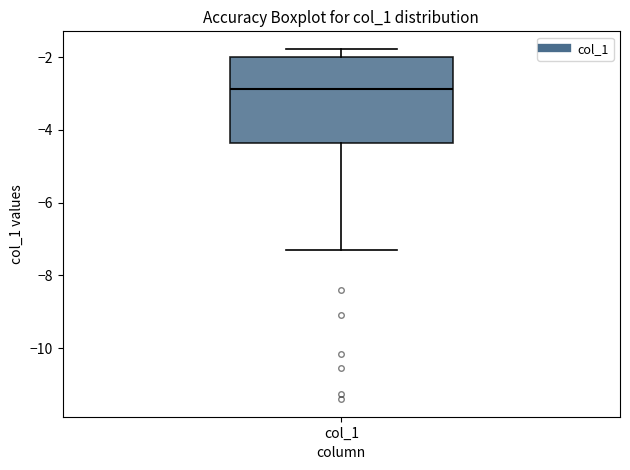

Read this box plot against the y-axis: the position of the median line, the range covered by the box, and the ends of both whiskers. The values are not printed on the chart, so give them approximately, as read against the axis.

median -2.8, box -4.4 to -2.0, whiskers -7.2 to -1.8